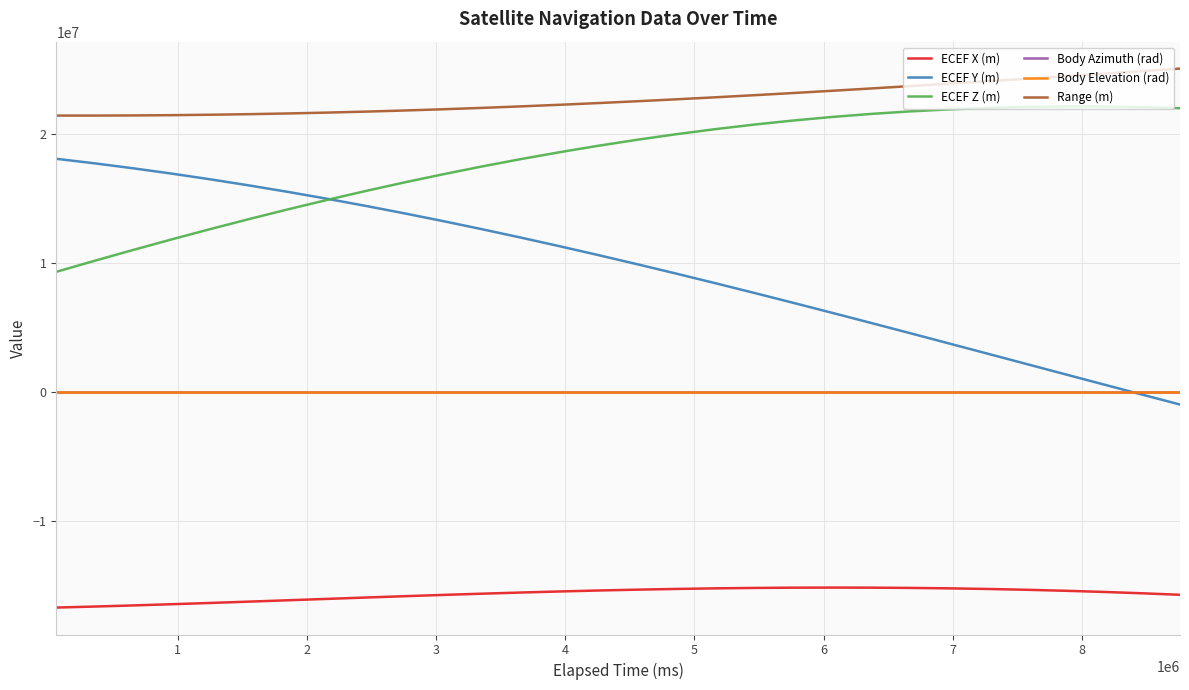

True or false: Body Azimuth (rad) and Range (m) cross at least once.

False